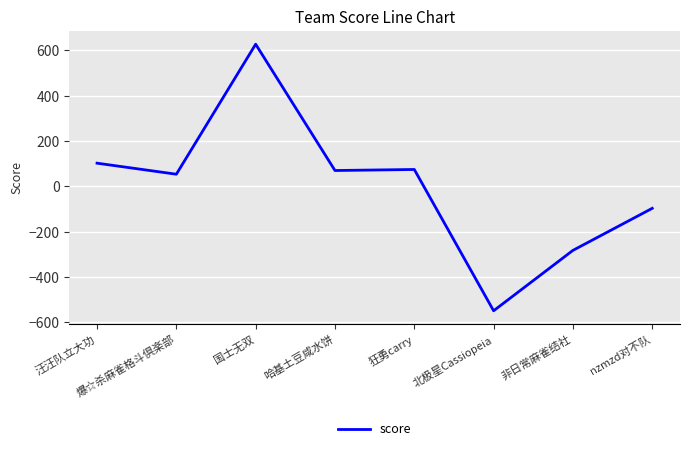

True or false: the data shows -396.9 at 非日常麻雀结社.

False